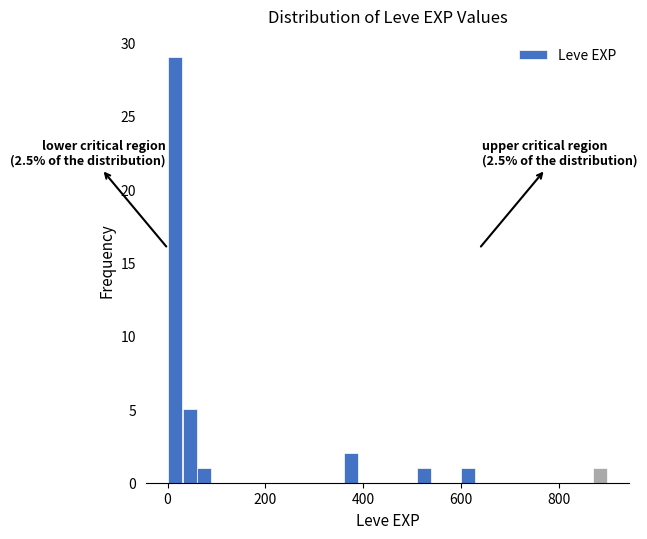

Around what value on the x-axis is the tallest bar? Give the approximate position of its centre, as read against the axis.

20